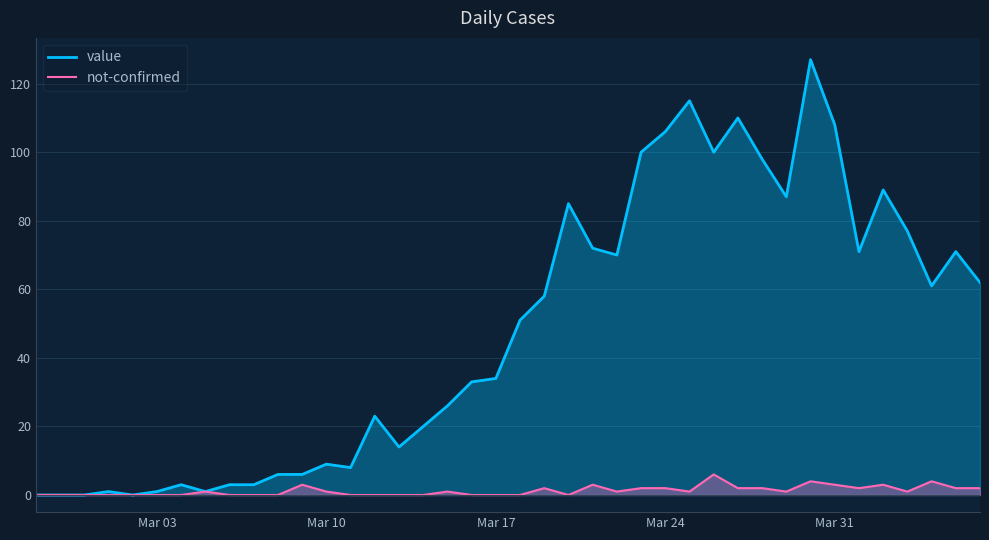

How many distinct data groups are displayed?

2